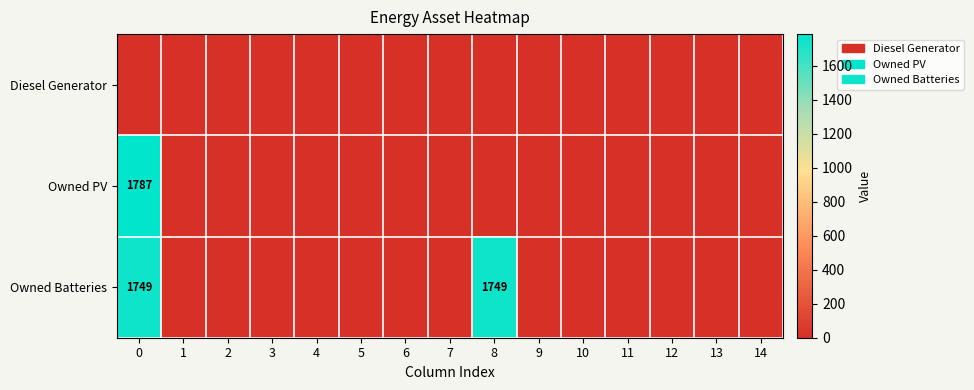

Which series has the largest total across all categories?

Owned Batteries